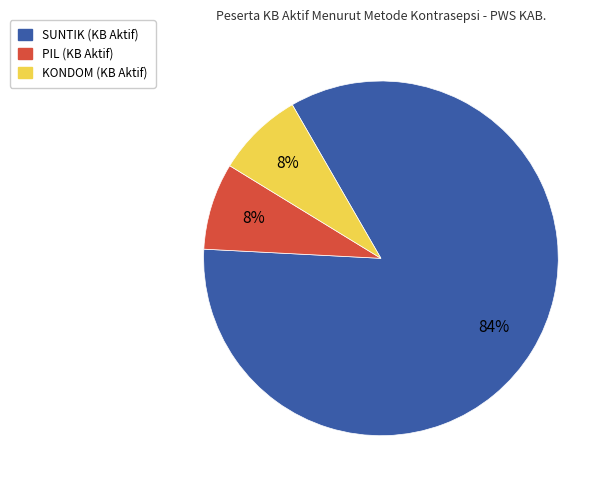

What percentage is the KONDOM (KB Aktif) slice, to the nearest percent?

8%